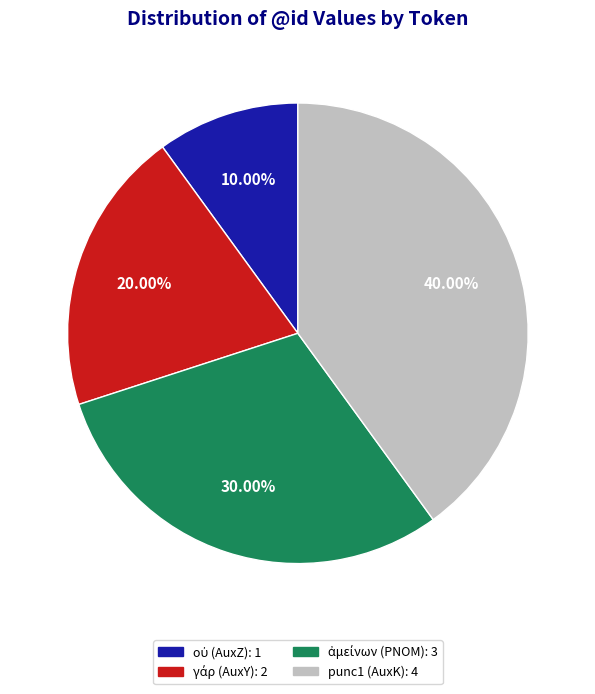

Does any single category account for the majority?

No